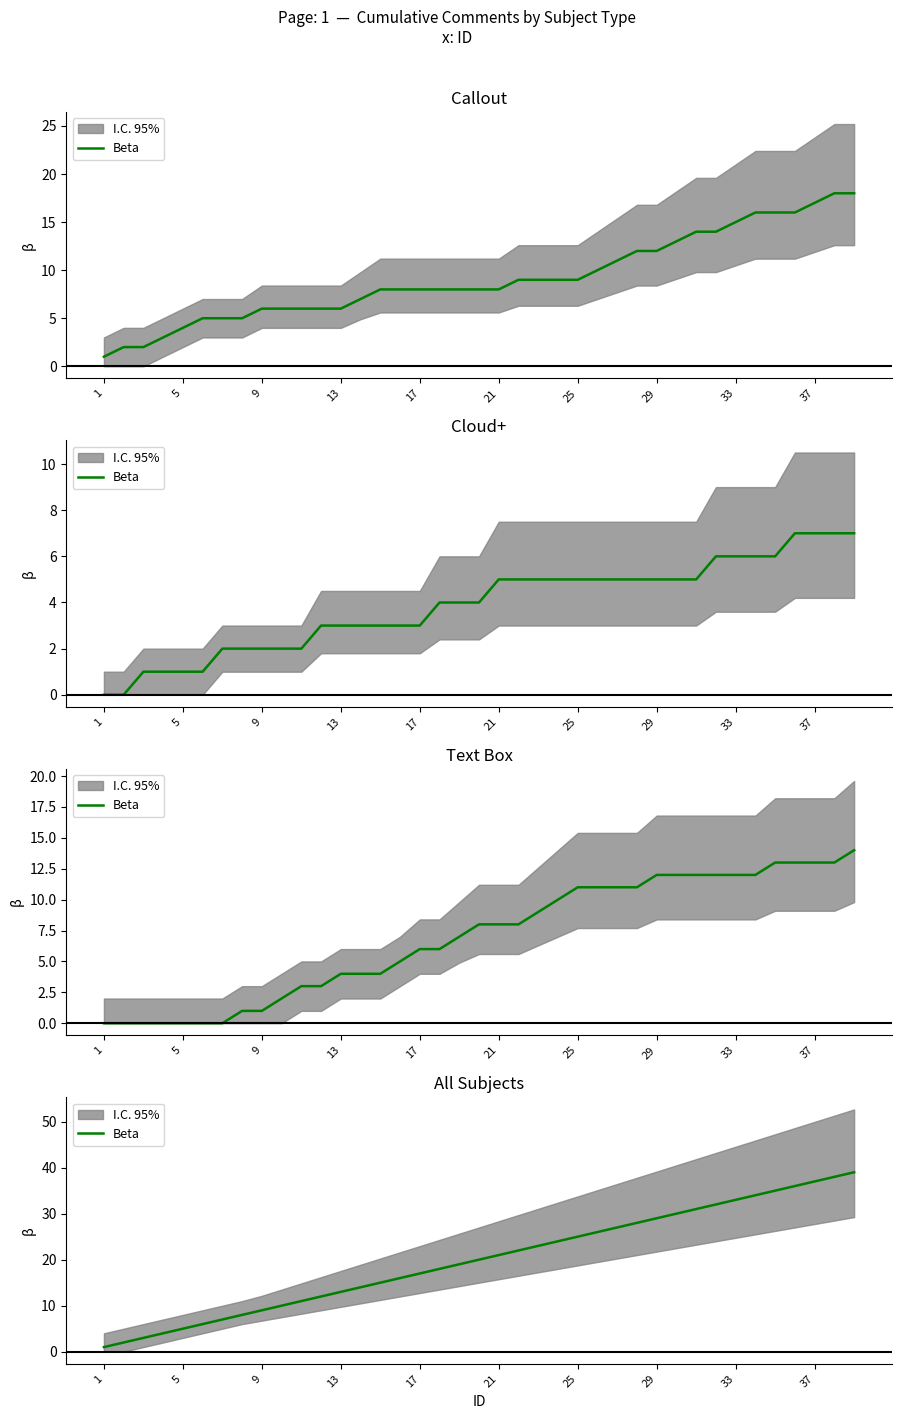

What is the average value?

20